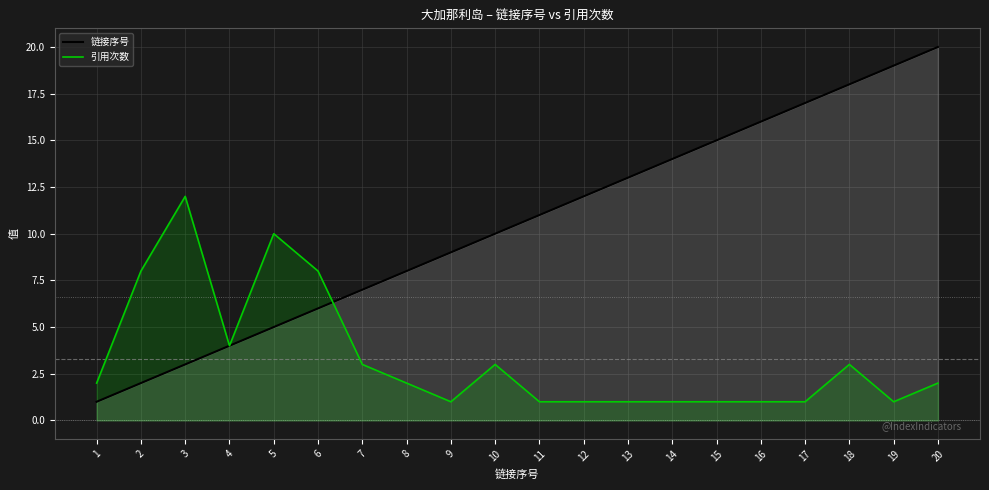

How many data points in 链接序号 are less than 11?

10